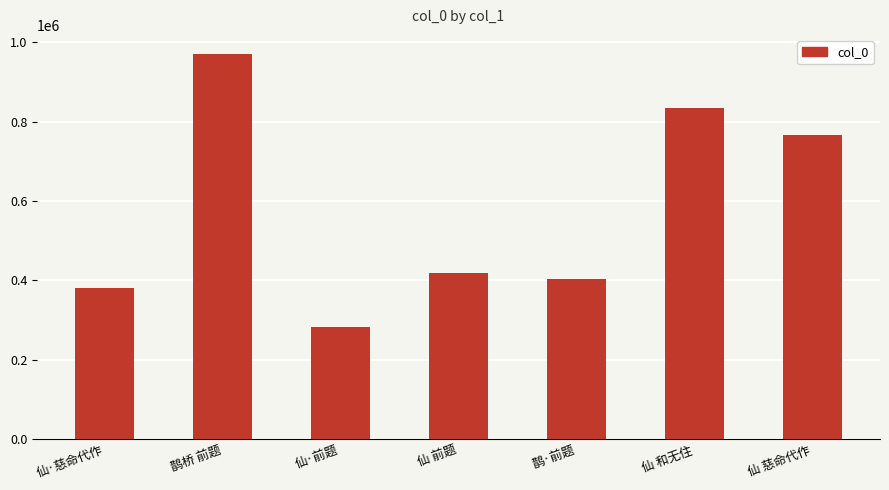

Reading left to right, what are all the values shown in this chart?

仙·慈命代作=380684	鹊桥 前题=970554	仙·前题=283752	仙 前题=419682	鹊·前题=404868	仙 和无住=834453	仙 慈命代作=766080